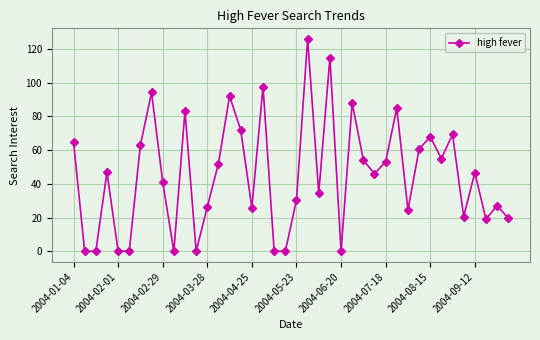

What is the value of the 33rd point from the left?

67.9